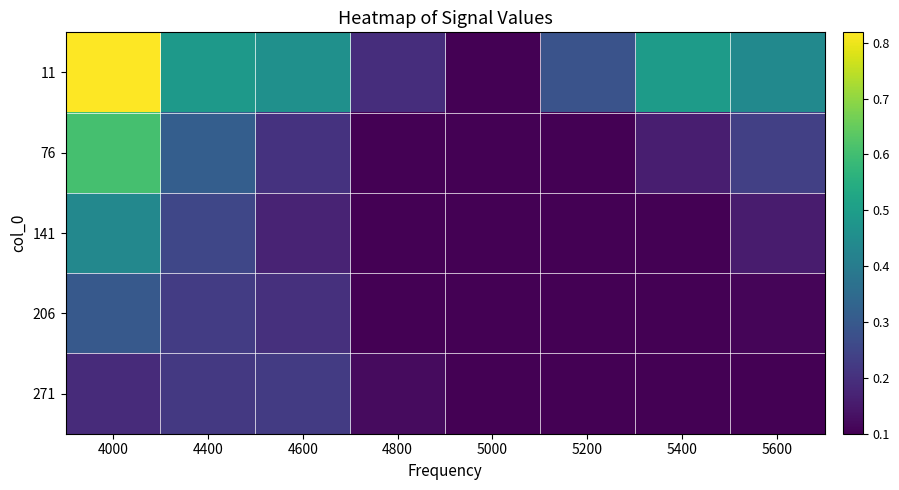

Which series has the largest total across all categories?

11